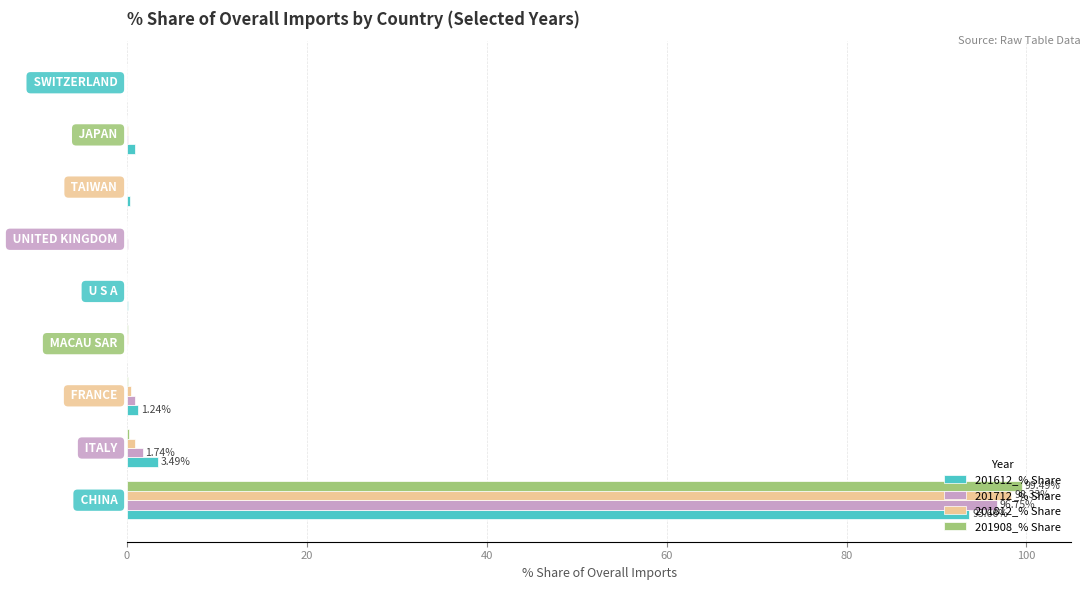

What are all the series names shown in the legend?

201612_% Share, 201712_% Share, 201812_% Share, 201908_% Share